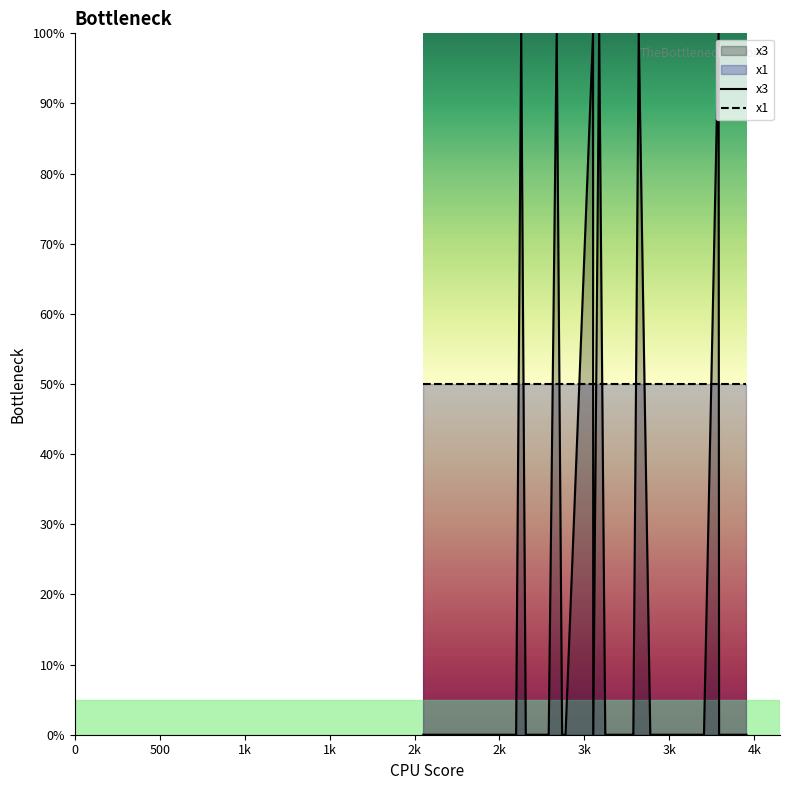

Is it true that x3 equals 0 at 39?

True